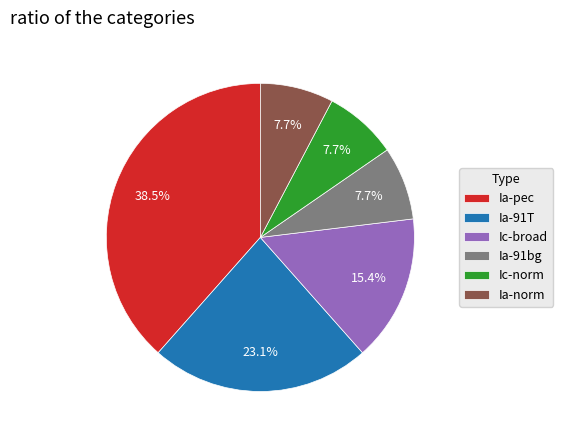

How much of the chart is everything except Ic-broad?

84.6%